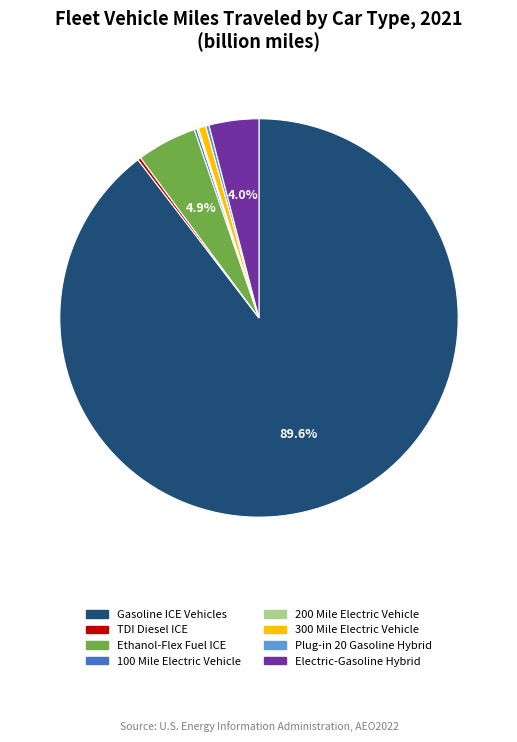

What is the largest slice in the pie chart?

Gasoline ICE Vehicles